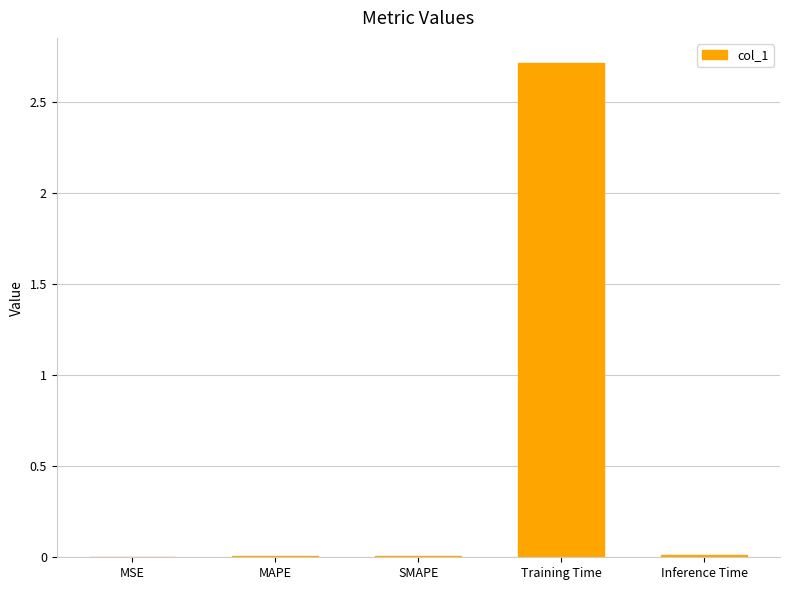

What is the sum of all values?

2.7